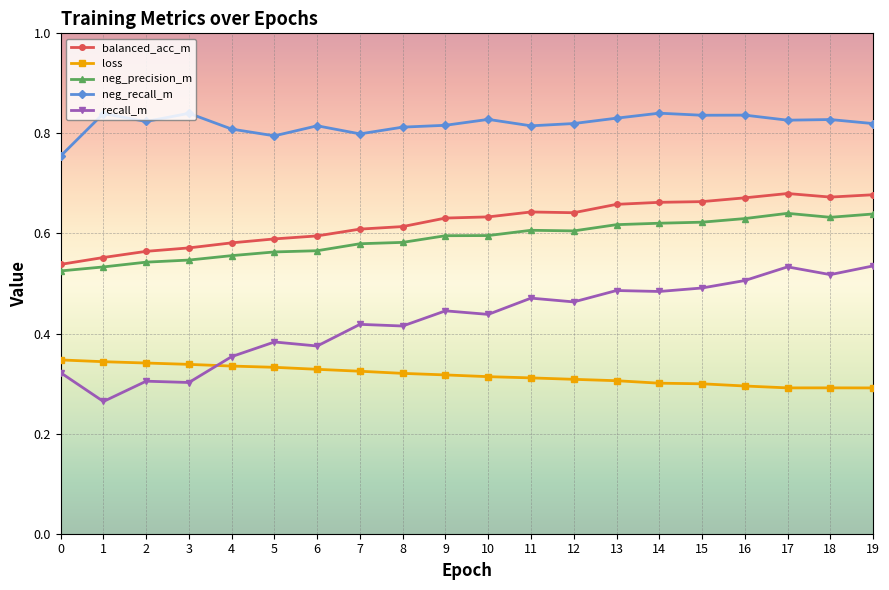

True or false: recall_m has more than 0 interior local peaks.

True